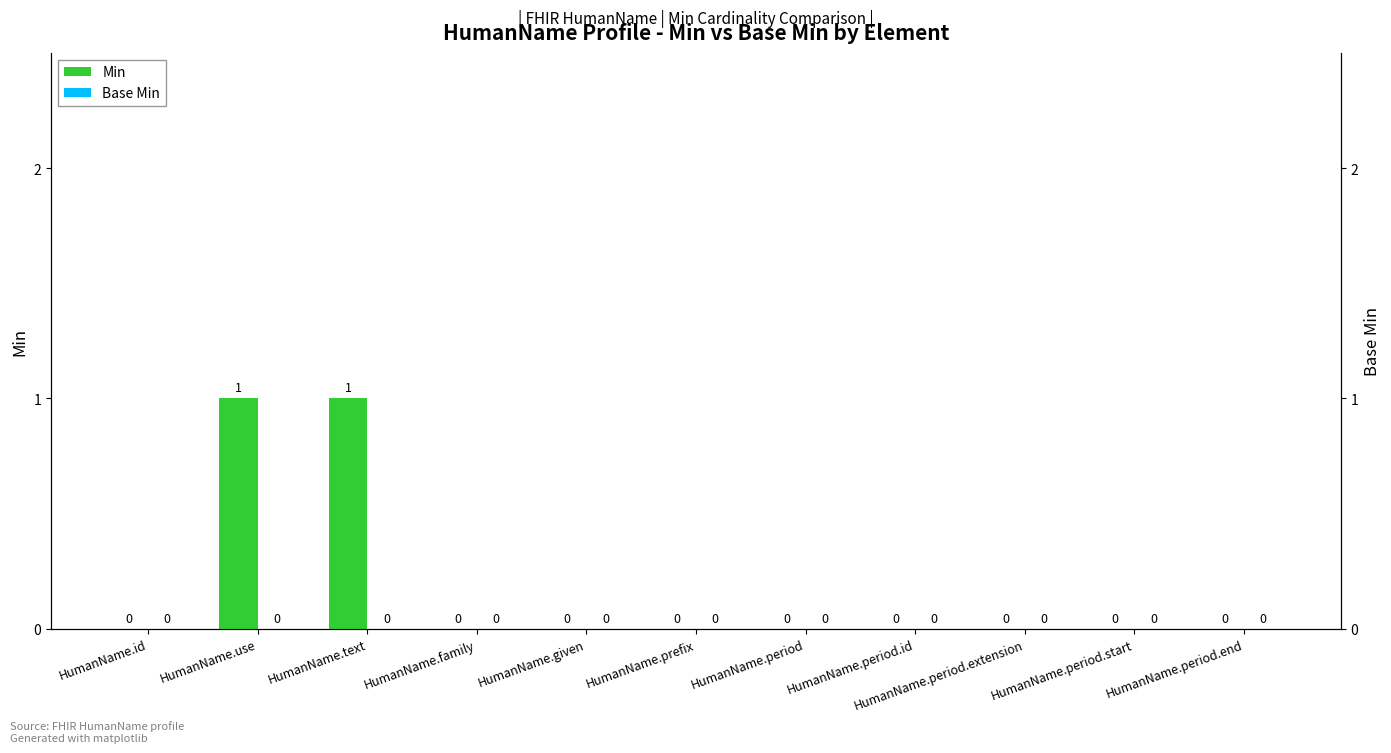

What are all the series names shown in the legend?

Min, Base Min